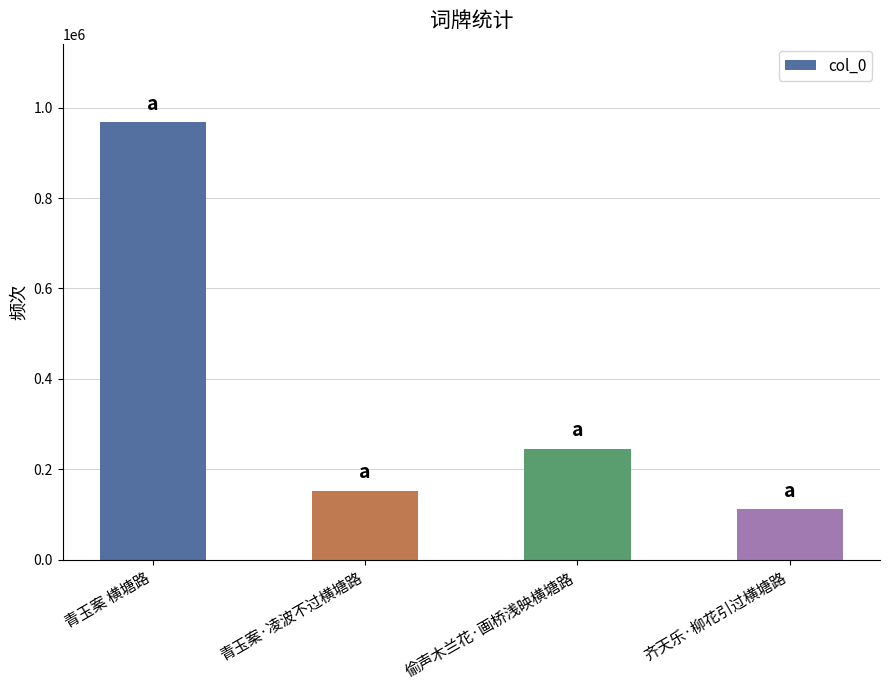

How many categories are shown in the chart?

4